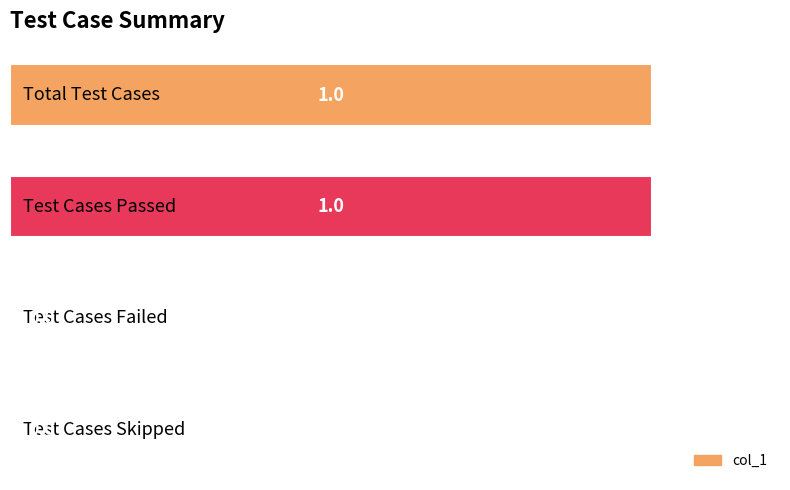

Does the chart contain stacked bars?

No